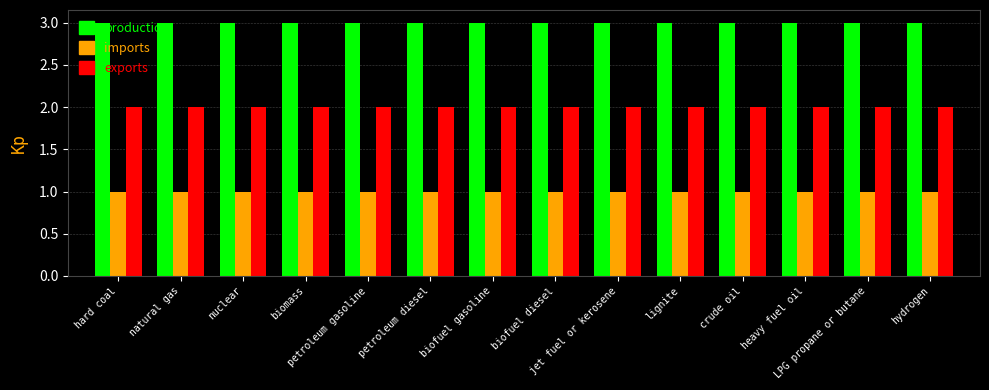

Reading left to right, extract all data points from this chart.

production: 3	3	3	3	3	3	3	3	3	3	3	3	3	3
imports: 1	1	1	1	1	1	1	1	1	1	1	1	1	1
exports: 2	2	2	2	2	2	2	2	2	2	2	2	2	2